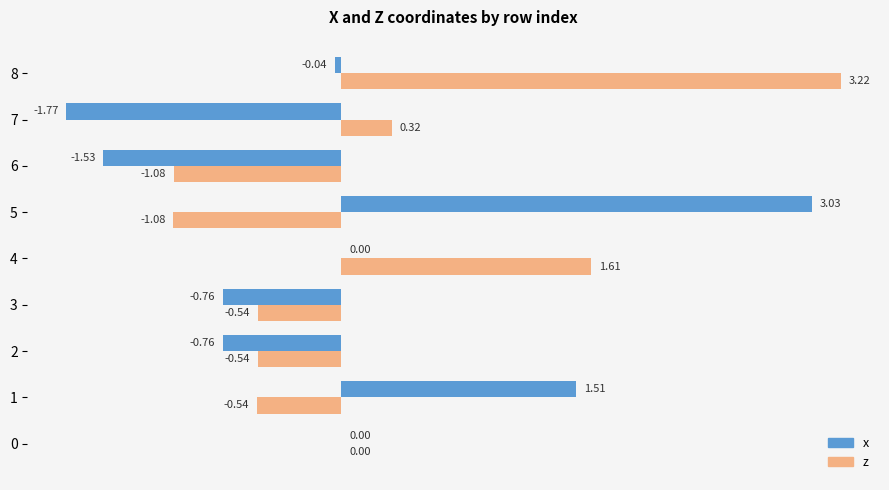

Between 2 and 6, which series saw the biggest shift?

x